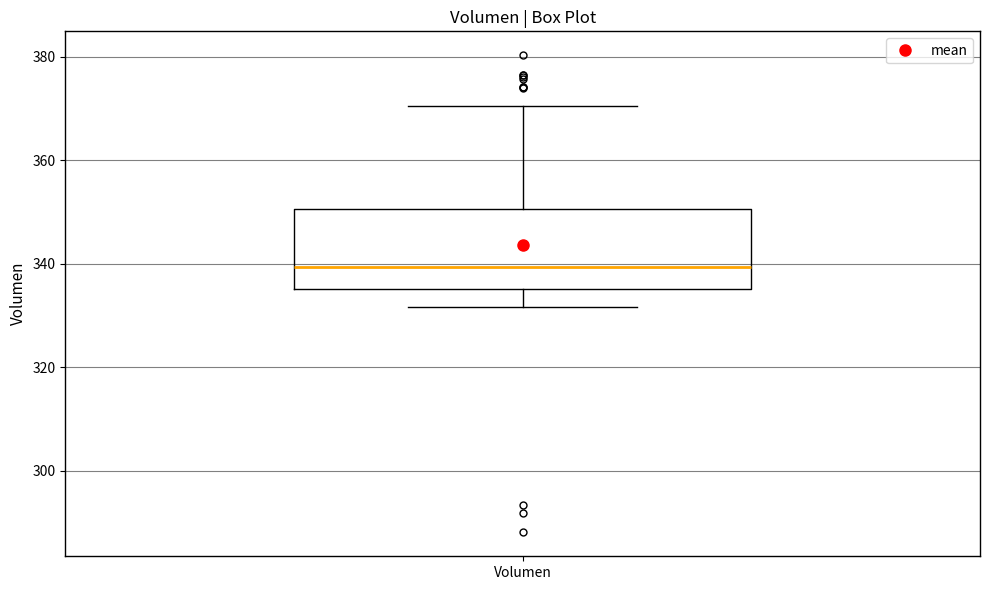

Where is the upper edge of the box for Volumen on the y-axis? The values are not printed on the chart, so give them approximately, as read against the axis.

350